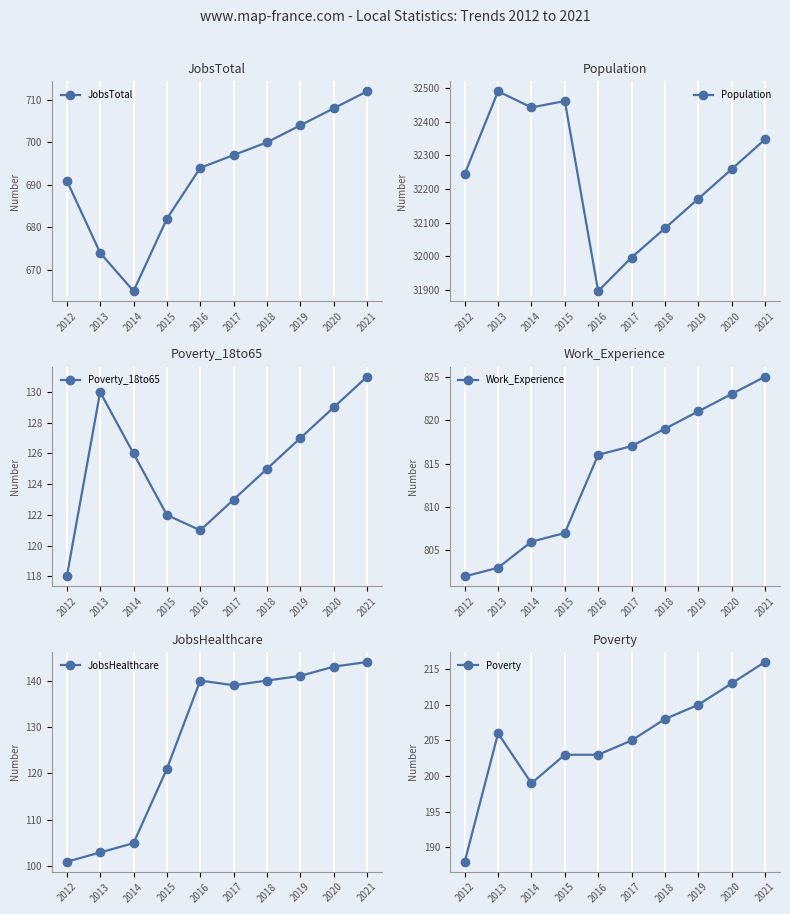

At which label does Poverty_18to65 first exceed 126?

2013